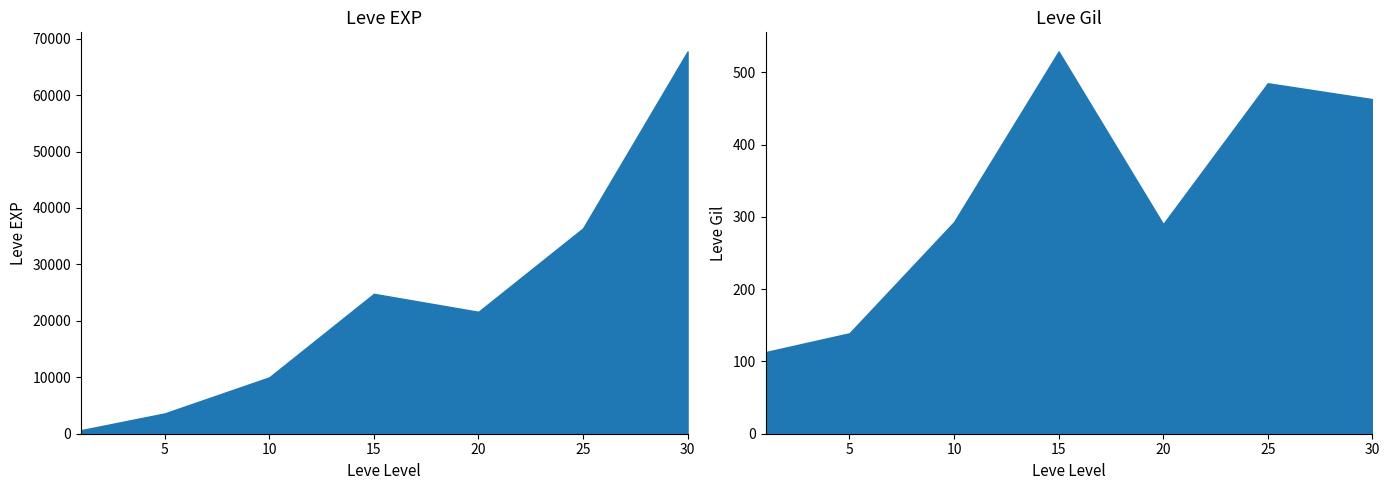

What is the lowest value of the Leve Gil series?

113